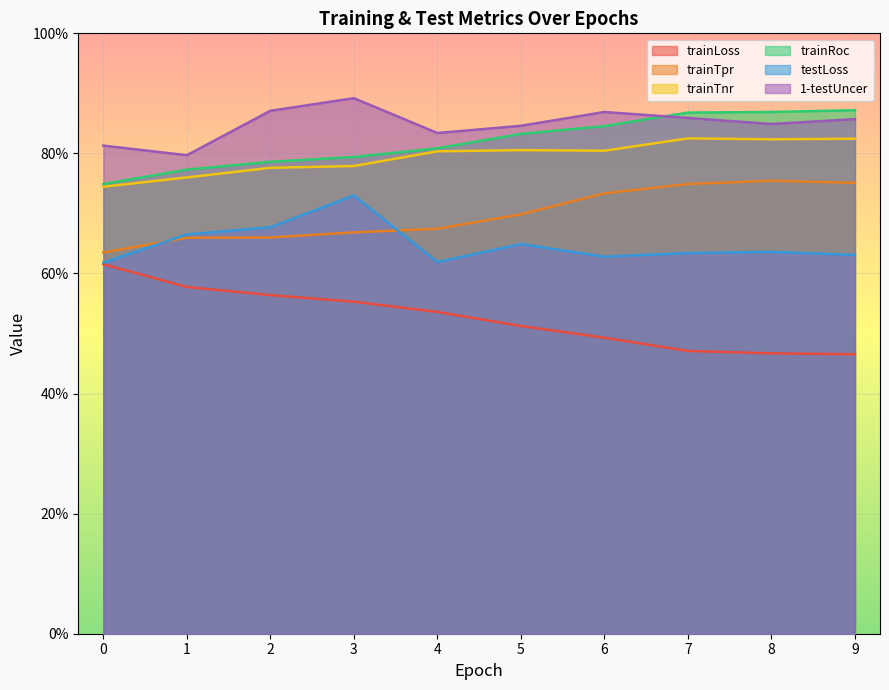

True or false: 1-testUncer and testLoss intersect in this chart.

False